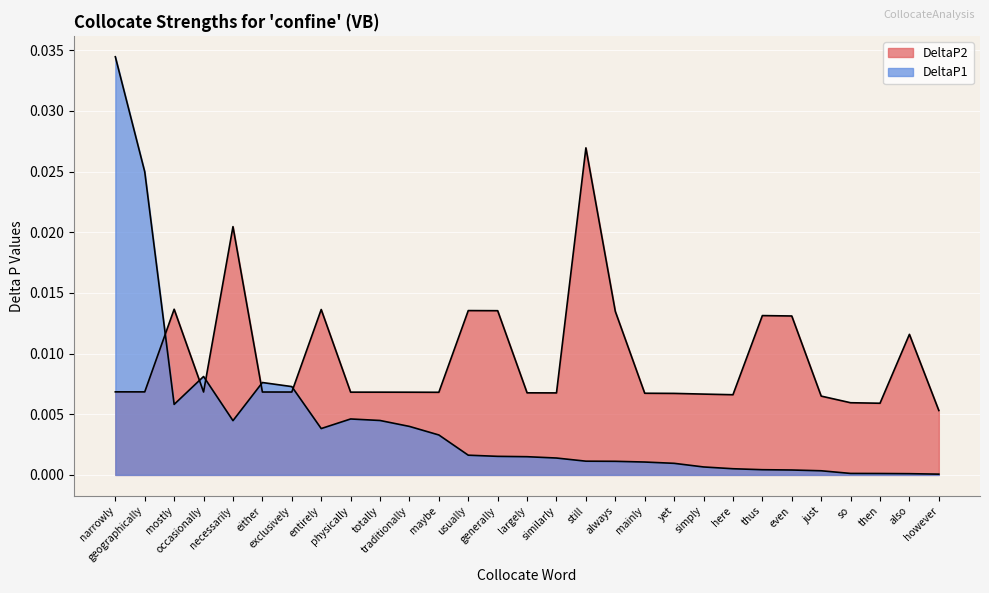

The value of DeltaP1 at however is 0.0. True or false?

True